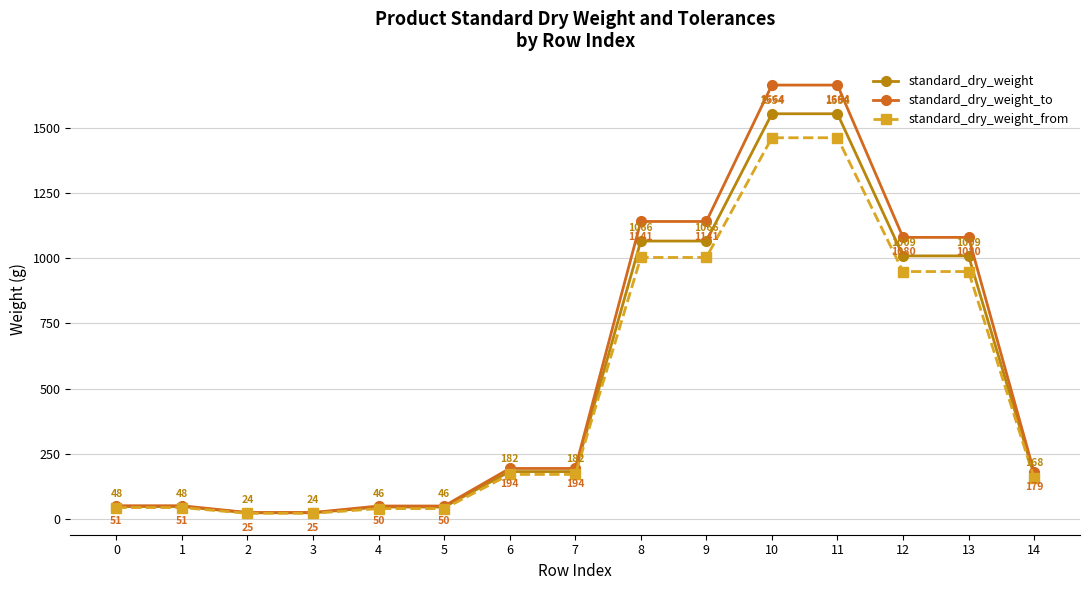

What is the average value of the standard_dry_weight_to series?

573